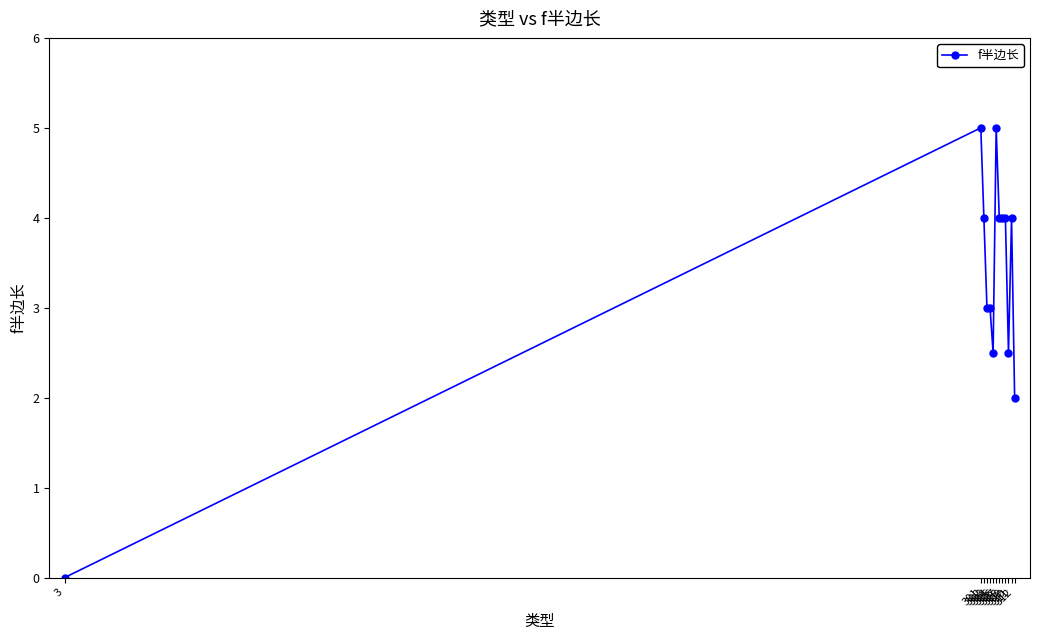

Does the chart have visible grid lines?

No